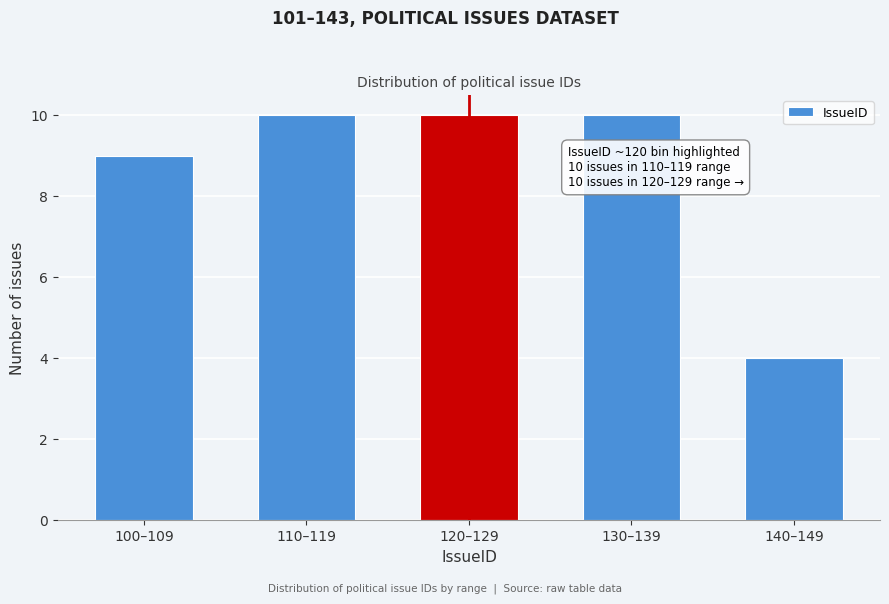

Reading left to right, extract all data points from this chart.

100–109=9	110–119=10	120–129=10	130–139=10	140–149=4